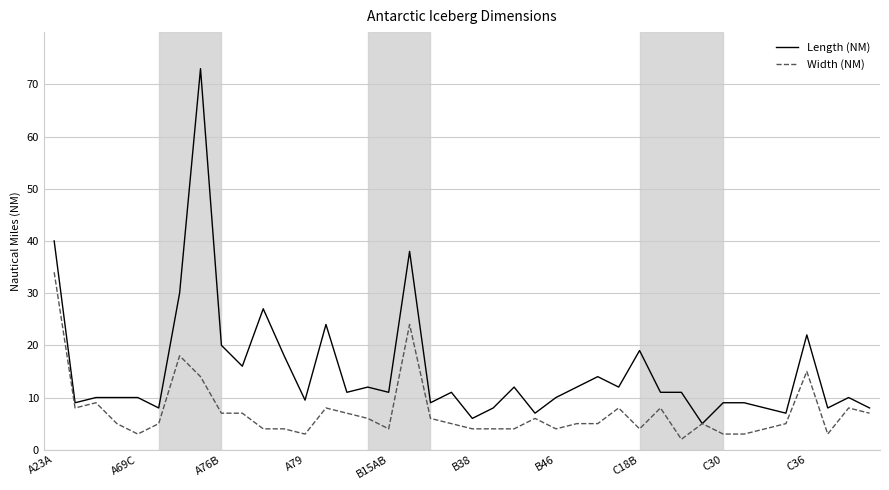

Which series has the largest total across all categories?

Length (NM)